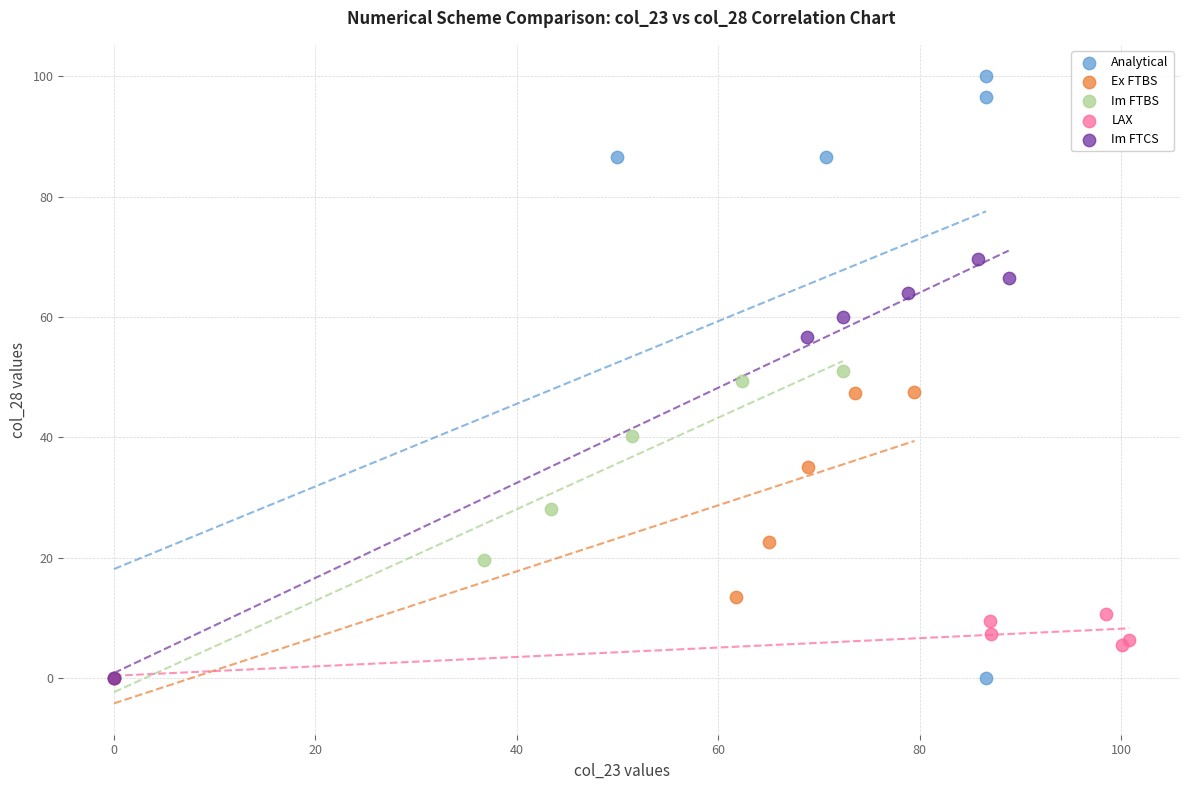

Which series has the widest spread of Y values?

Analytical